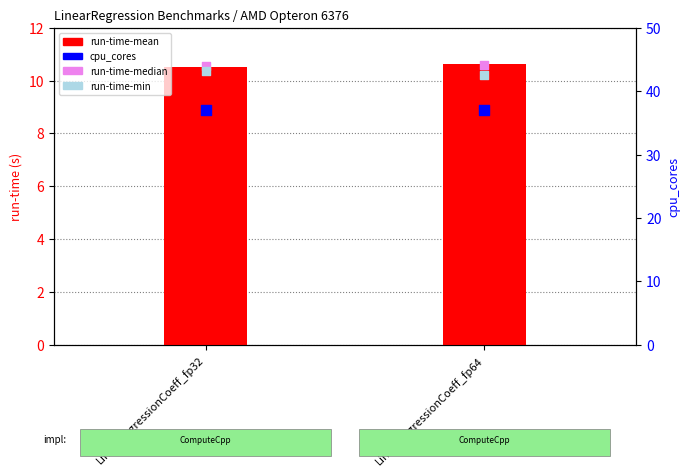

Which series contains the highest Y value?

cpu_cores